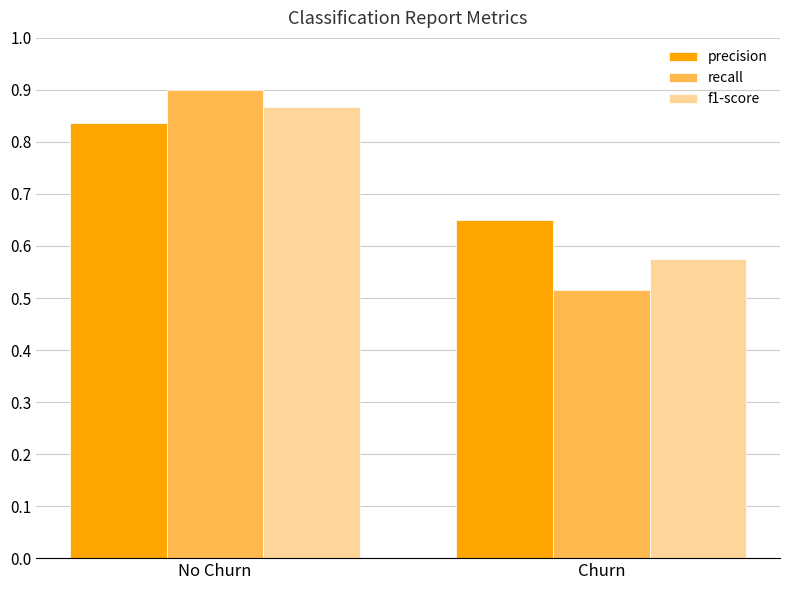

What is the total value across all series at Churn?

1.7